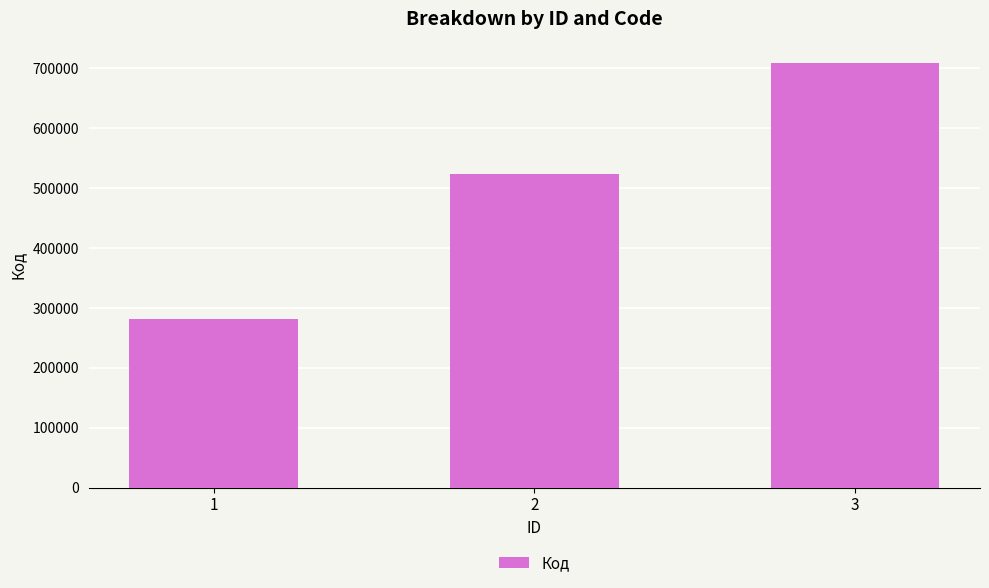

List the labels in order of value, largest first.

3, 2, 1